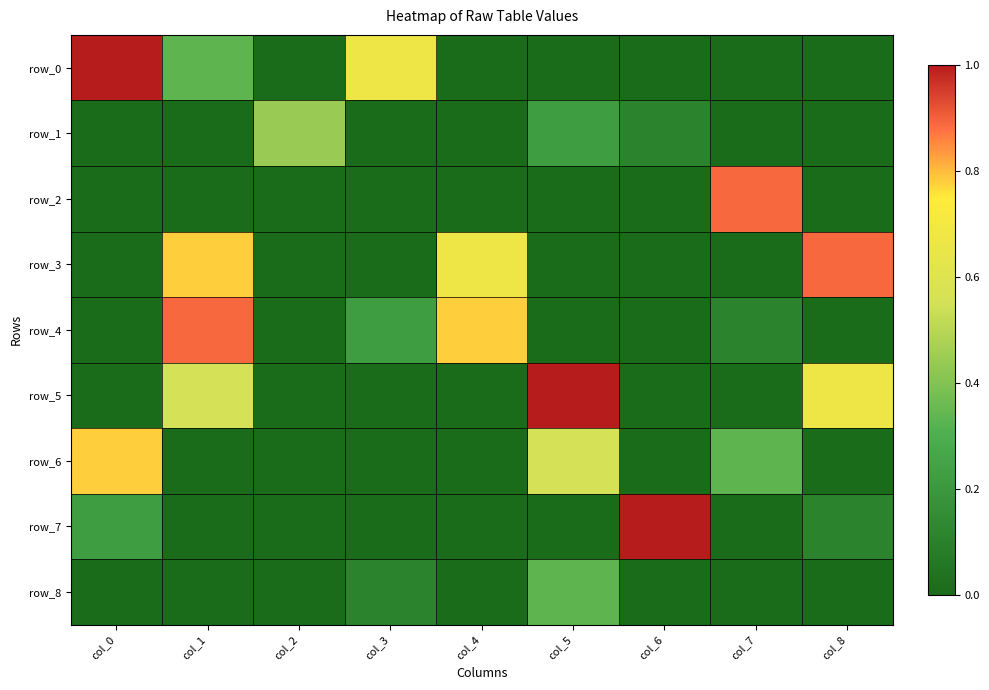

List the labels in order of row_7 value, largest first.

col_6, col_0, col_8, col_1, col_2, col_3, col_4, col_5, col_7